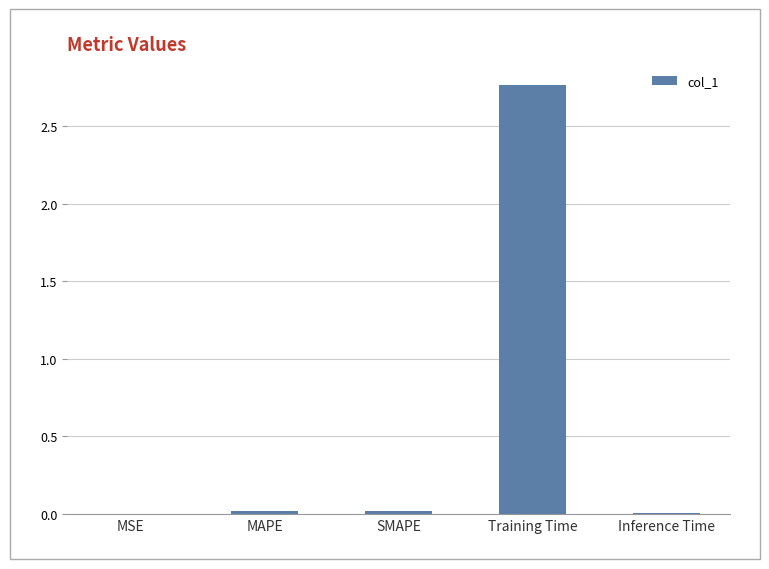

True or false: the data shows 0.0 at Inference Time.

True